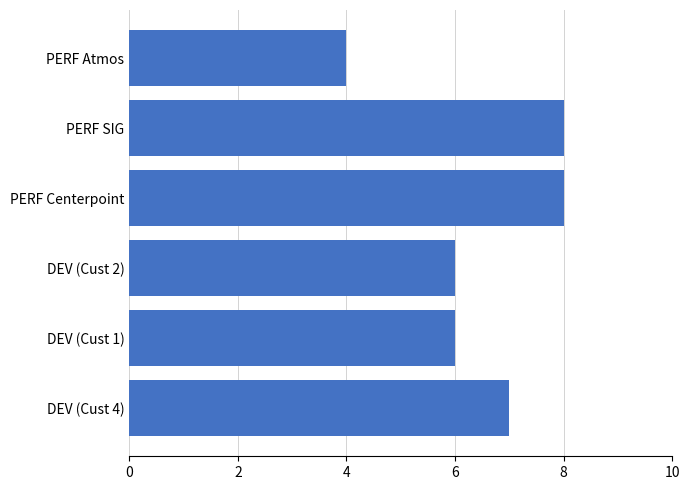

What is the difference between the maximum and minimum values?

4